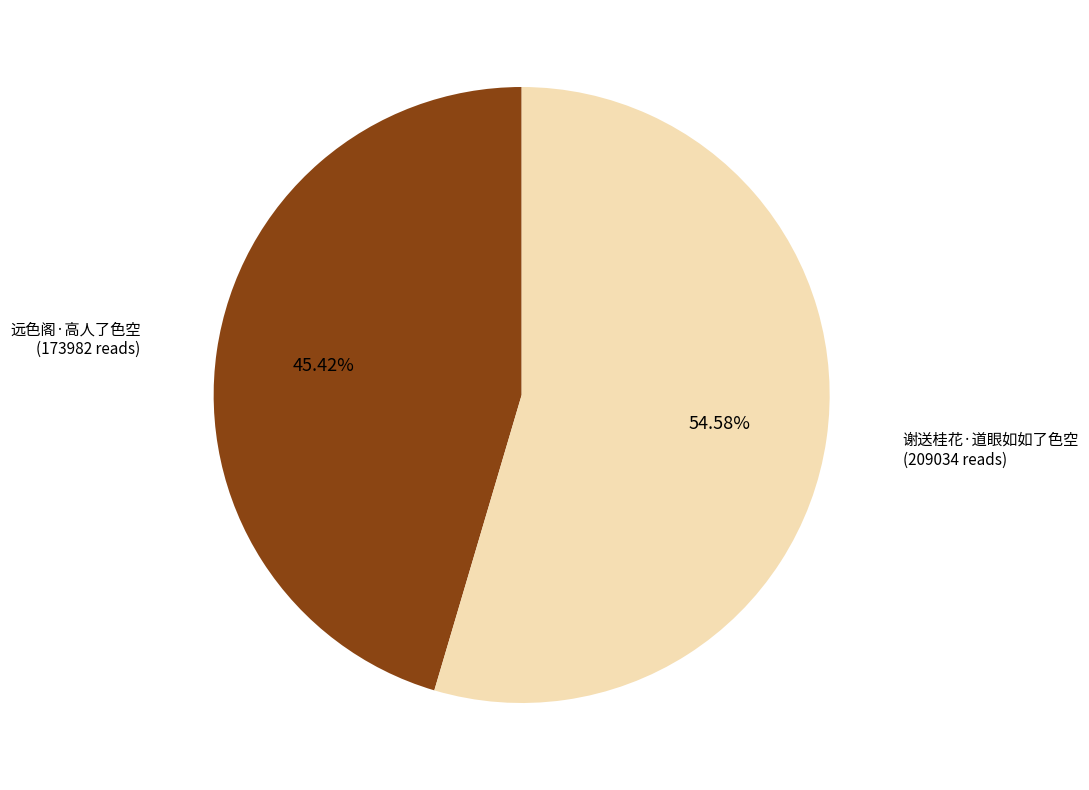

Count the number of slices in the pie.

2